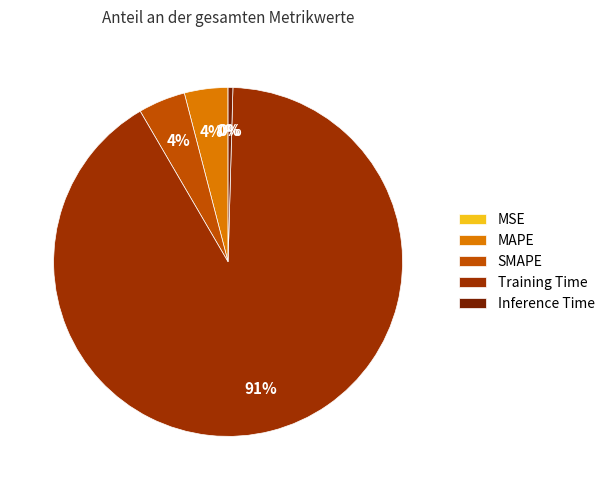

Is there any slice that represents more than half of the pie?

Yes